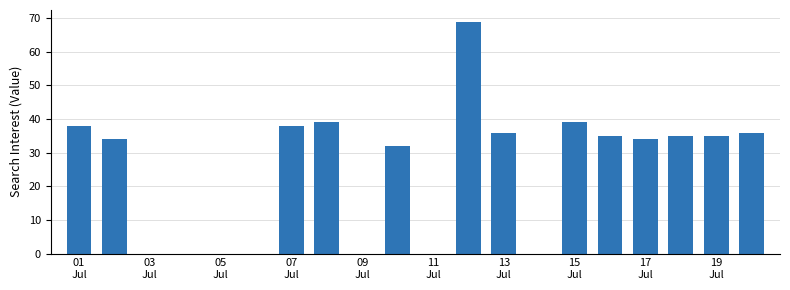

Reading right to left, extract all data points from this chart.

36	35	35	34	35	39	0	36	69	0	32	0	39	38	0	0	0	0	34	38